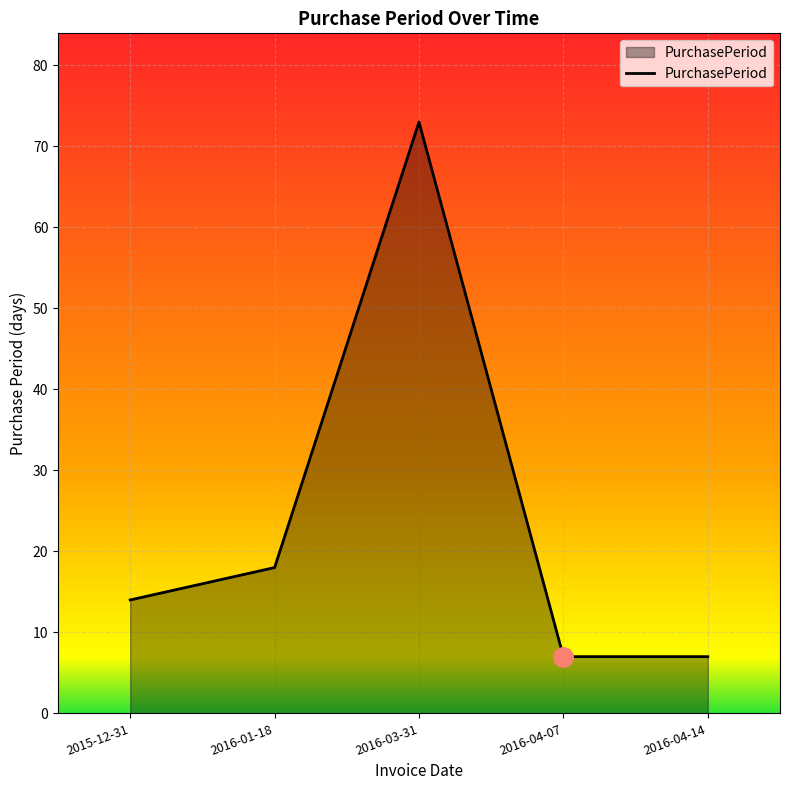

At which category does the data reach its first local peak?

2016-03-31